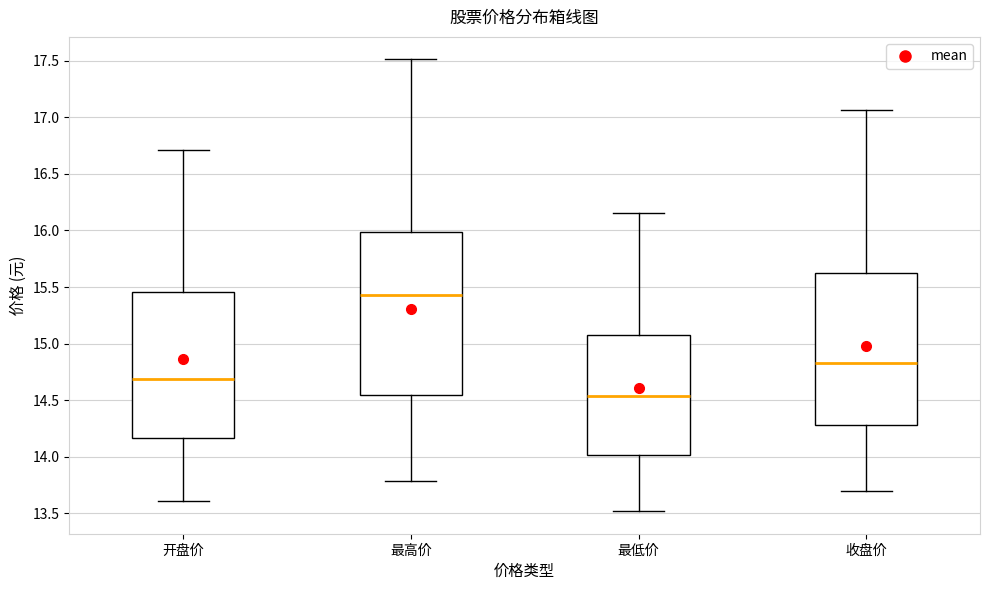

Which box is the tallest, from its lower edge to its upper edge?

最高价